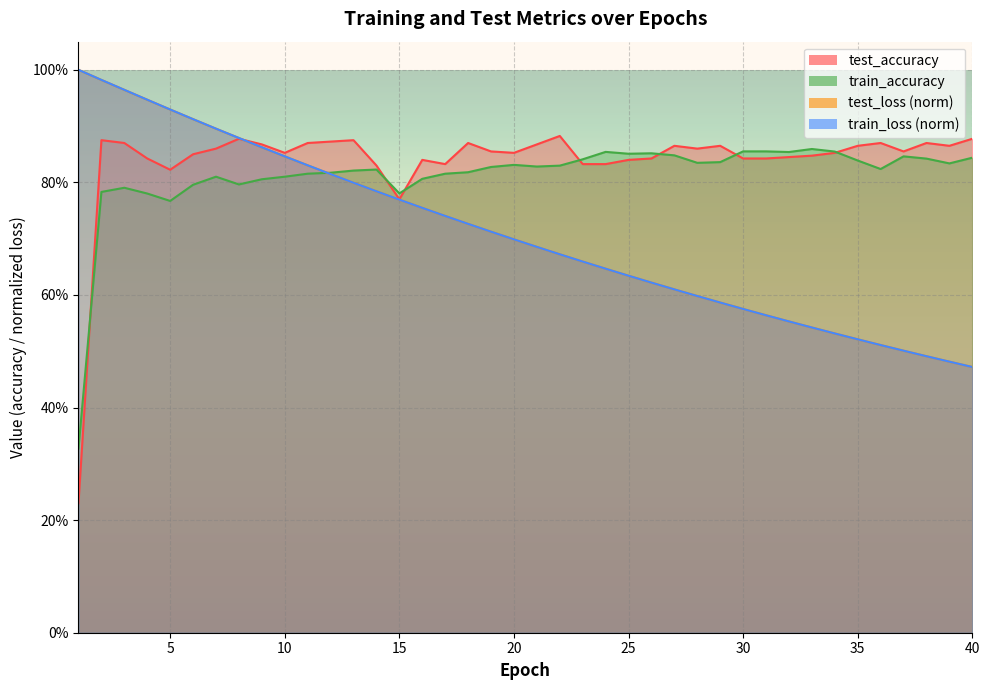

Where is the first local minimum for test_accuracy?

5